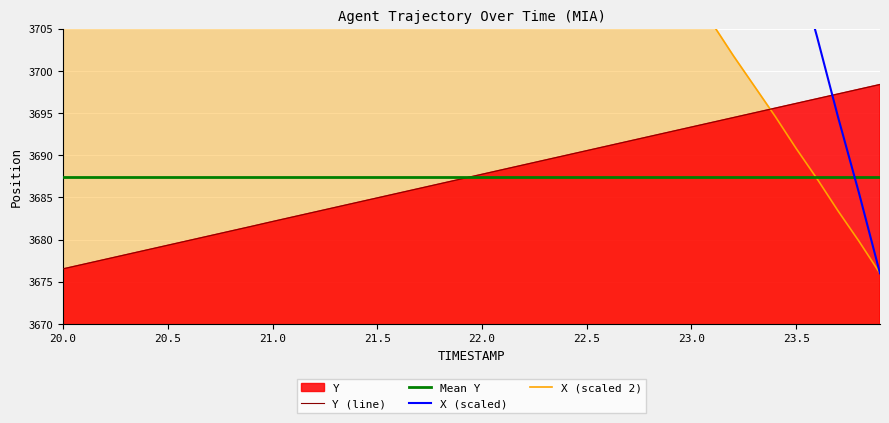

True or false: X (scaled 2) and X (scaled) intersect in this chart.

False